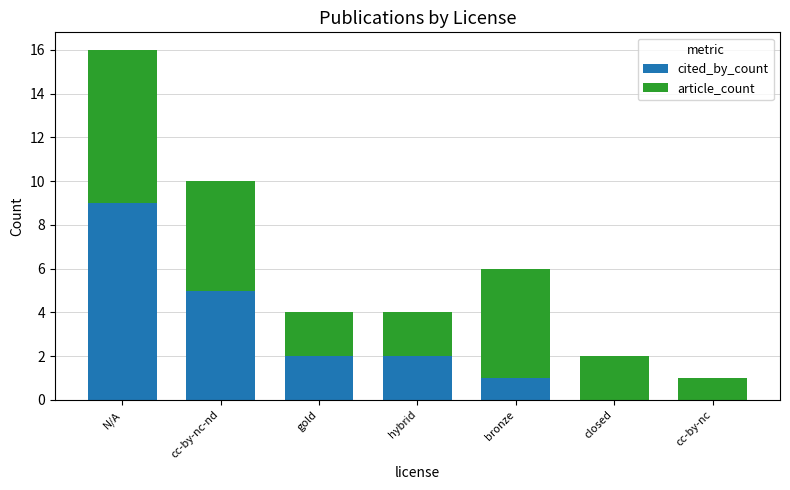

Reading left to right, transcribe the values for cited_by_count.

N/A=9	cc-by-nc-nd=5	gold=2	hybrid=2	bronze=1	closed=0	cc-by-nc=0